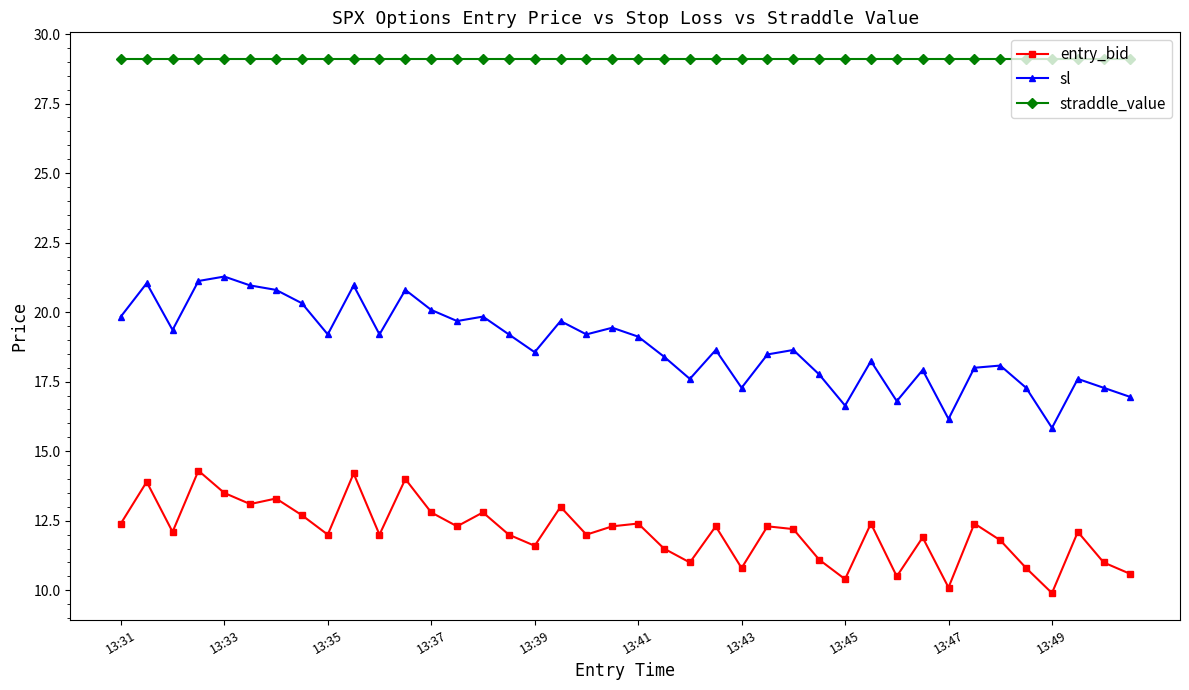

Which series has the widest spread of values?

sl